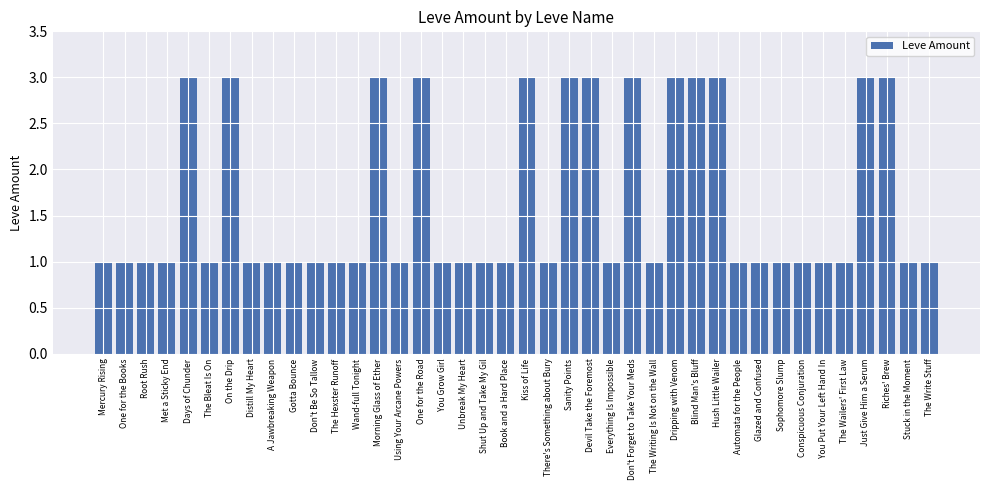

The chart shows a value of 1 at Automata for the People. True or false?

True